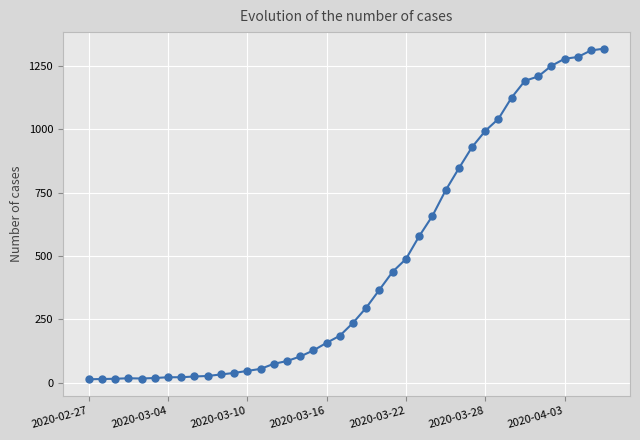

What is the greatest value displayed?

1319